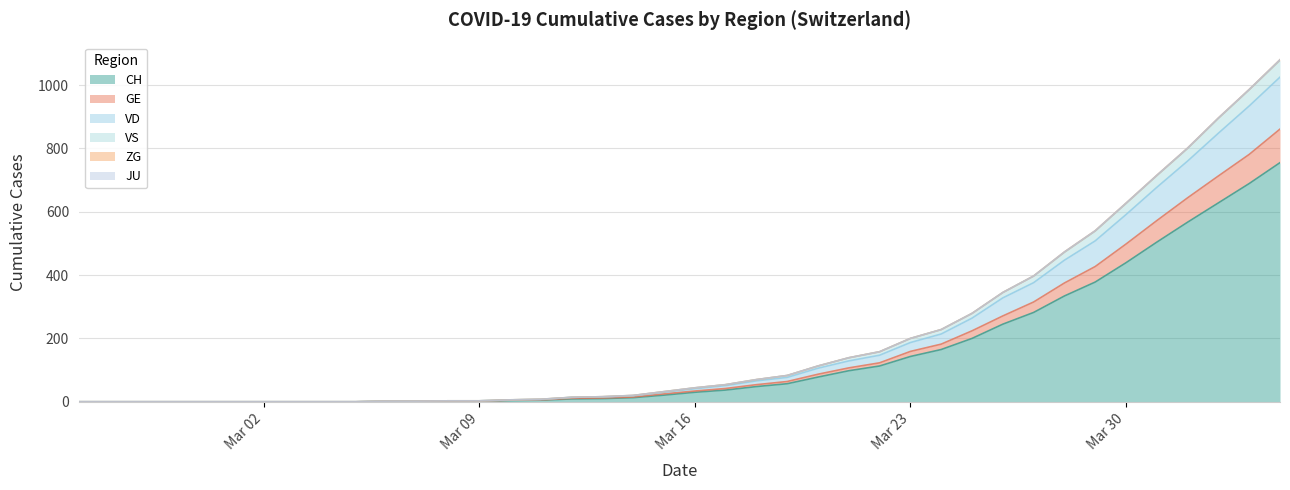

Rank the categories by CH value from highest to lowest.

2020-04-04, 2020-04-03, 2020-04-02, 2020-04-01, 2020-03-31, 2020-03-30, 2020-03-29, 2020-03-28, 2020-03-27, 2020-03-26, 2020-03-25, 2020-03-24, 2020-03-23, 2020-03-22, 2020-03-21, 2020-03-20, 2020-03-19, 2020-03-18, 2020-03-17, 2020-03-16, 2020-03-15, 2020-03-14, 2020-03-13, 2020-03-12, 2020-03-11, 2020-03-10, 2020-03-08, 2020-03-09, 2020-03-06, 2020-03-07, 2020-02-25, 2020-02-26, 2020-02-27, 2020-02-28, 2020-02-29, 2020-03-01, 2020-03-02, 2020-03-03, 2020-03-04, 2020-03-05